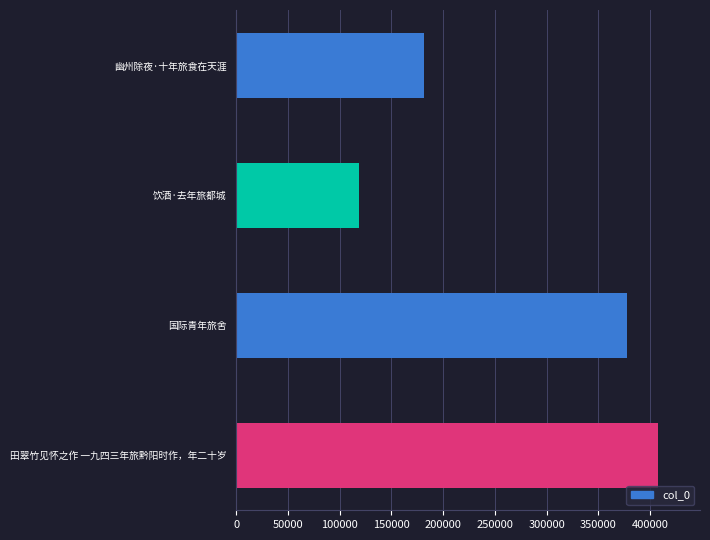

Rank the categories by value from lowest to highest.

饮酒·去年旅都城, 幽州除夜·十年旅食在天涯, 国际青年旅舍, 田翠竹见怀之作 一九四三年旅黔阳时作，年二十岁